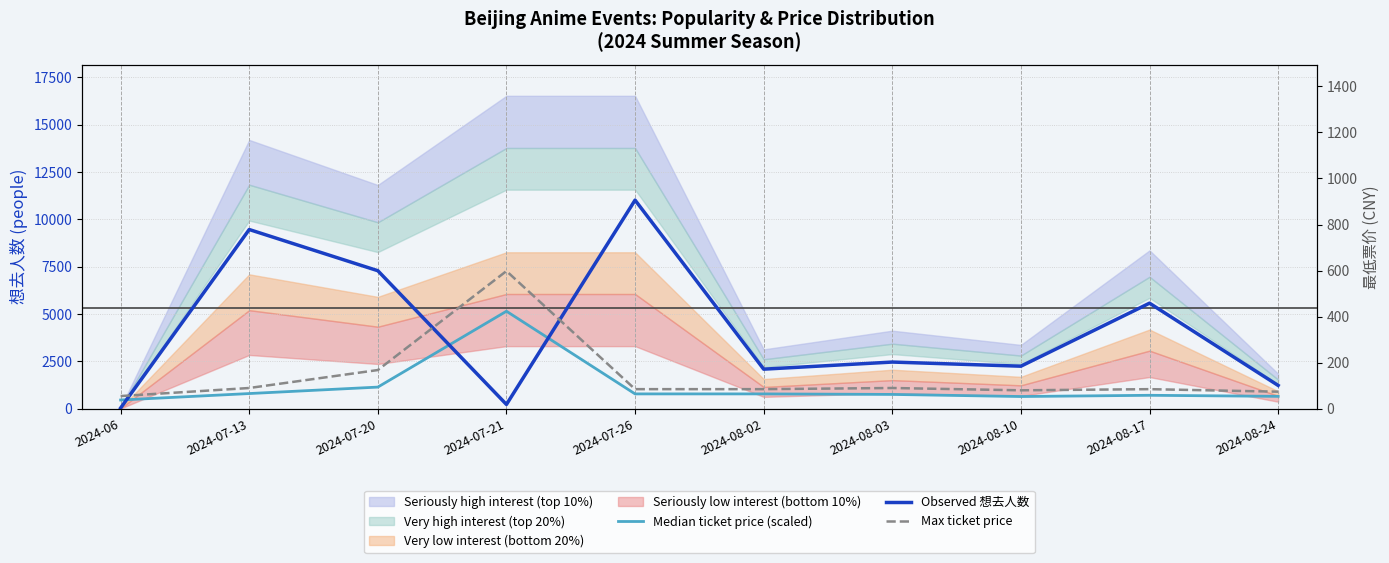

Between 2024-07-21 and 2024-07-26, which series saw the biggest shift?

Observed 想去人数